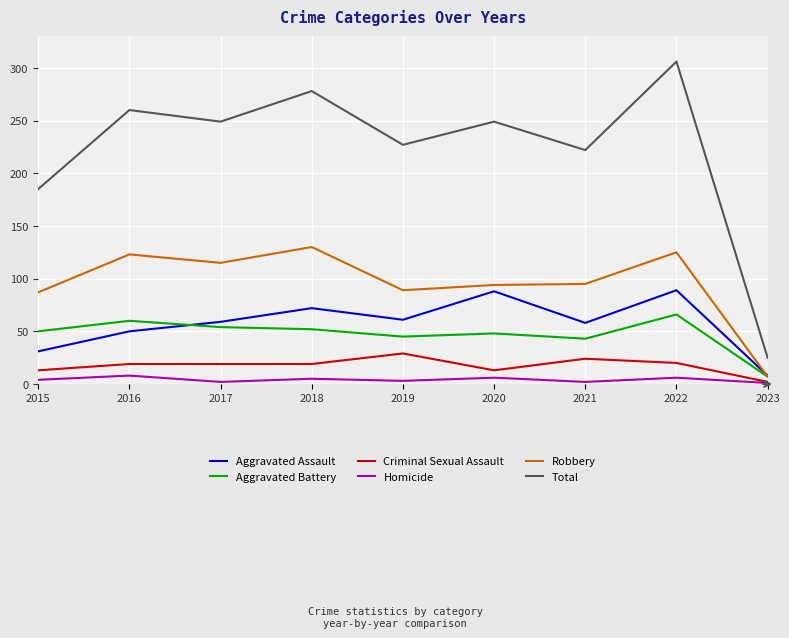

Rank the series by their maximum value, from lowest to highest.

Homicide, Criminal Sexual Assault, Aggravated Battery, Aggravated Assault, Robbery, Total